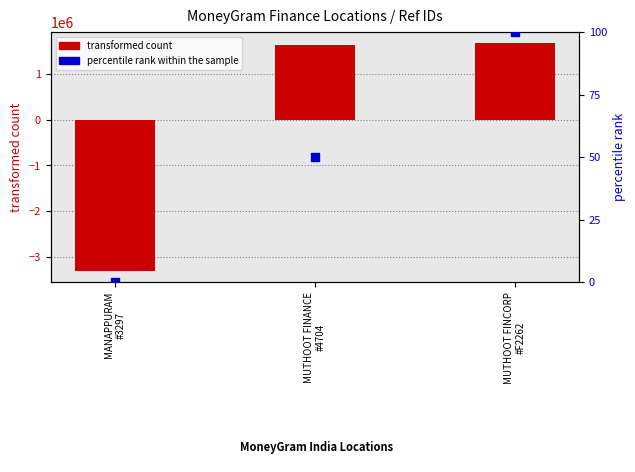

Which series contains the highest Y value?

transformed count